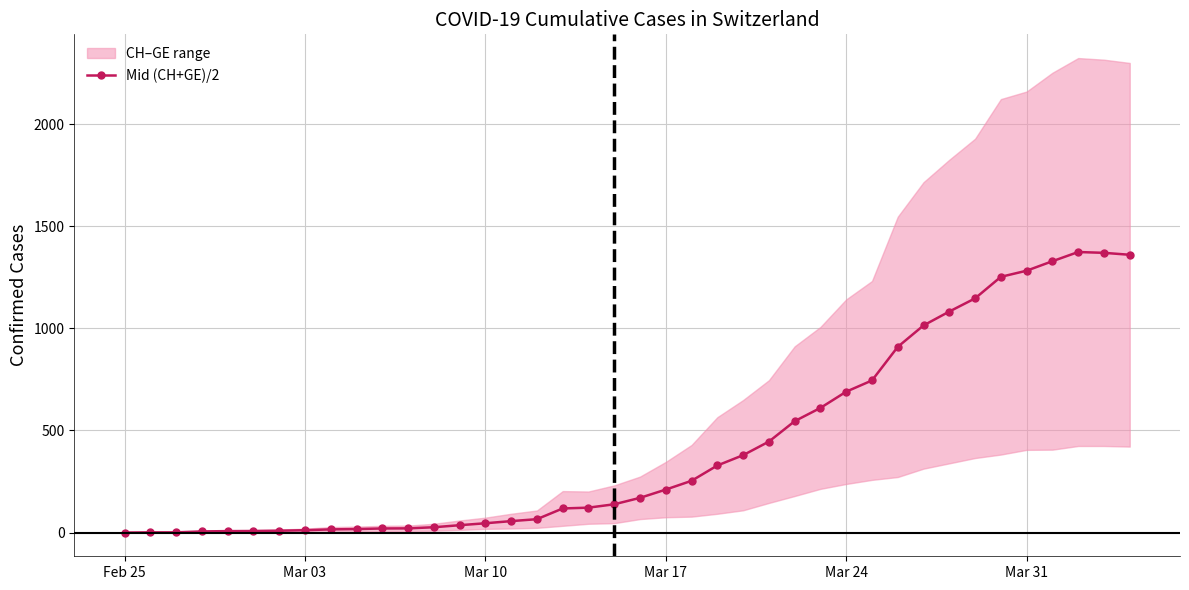

What is the greatest value displayed?

1374.0